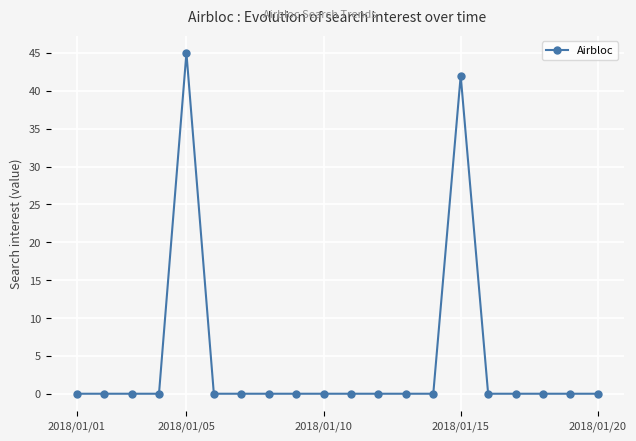

What is the difference between the maximum and minimum values?

45